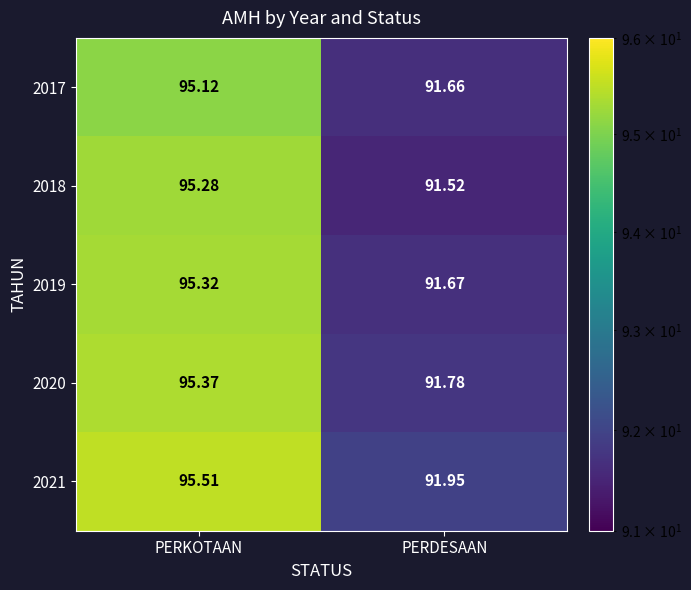

At which category is the sum across all series the highest?

PERKOTAAN